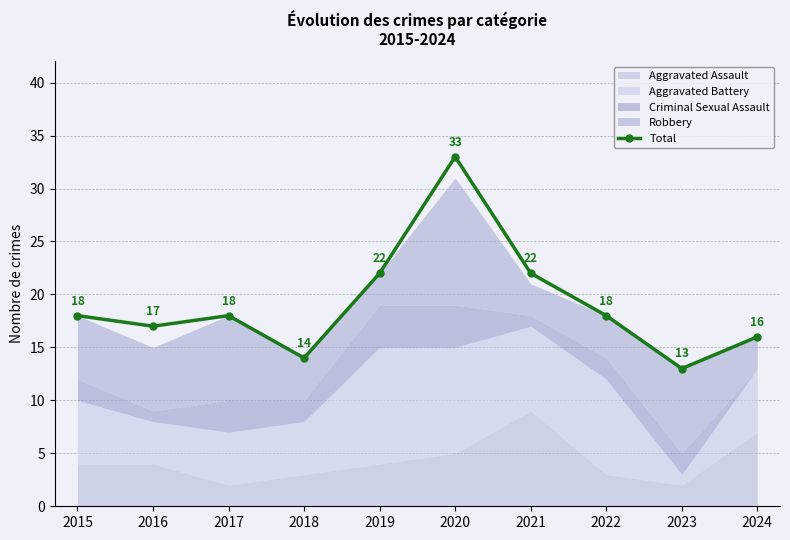

Read the value at 2020, to the nearest 5.

35